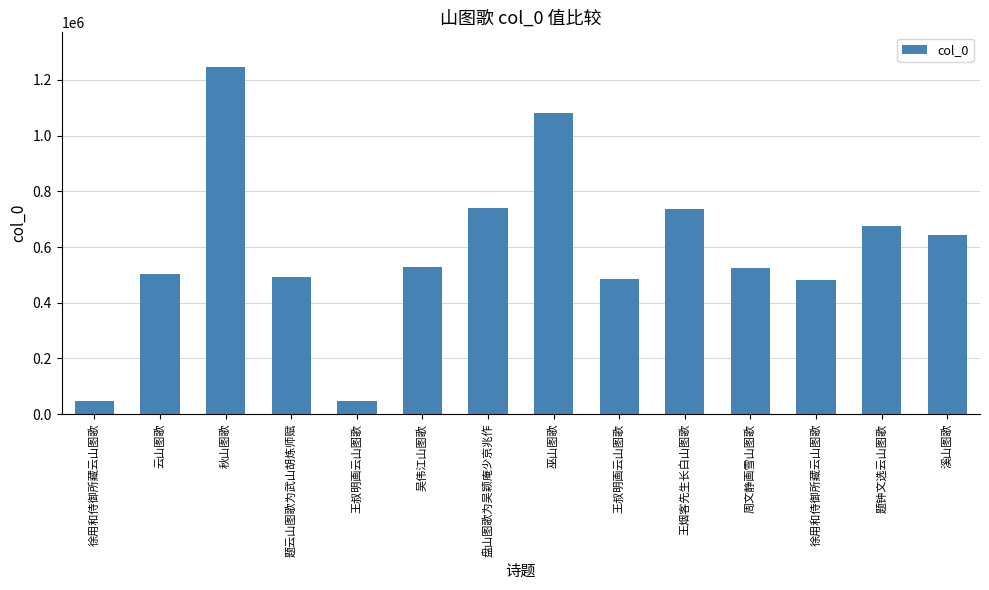

Is it true that the value at 溪山图歌 is 644350?

True